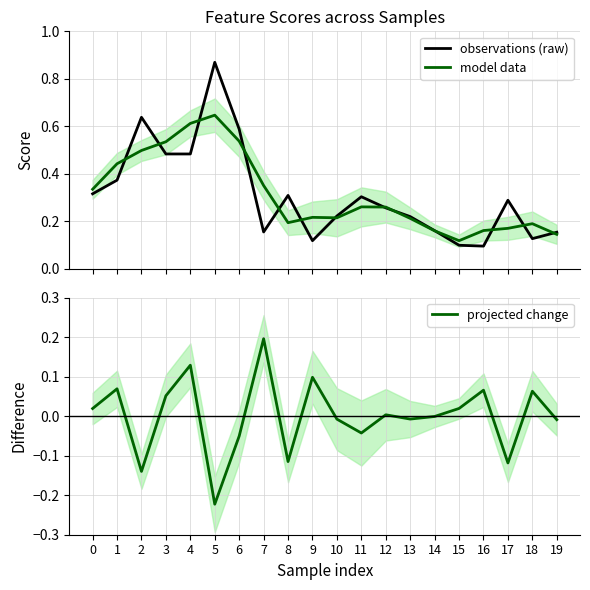

Does the chart have visible grid lines?

Yes